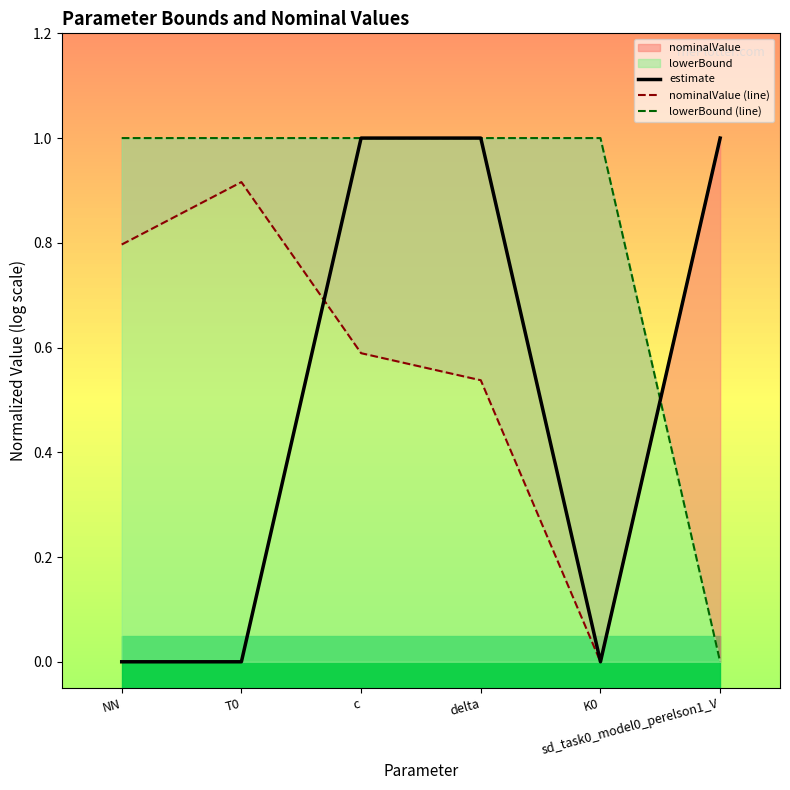

What is the label of the 2nd point from the left?

T0